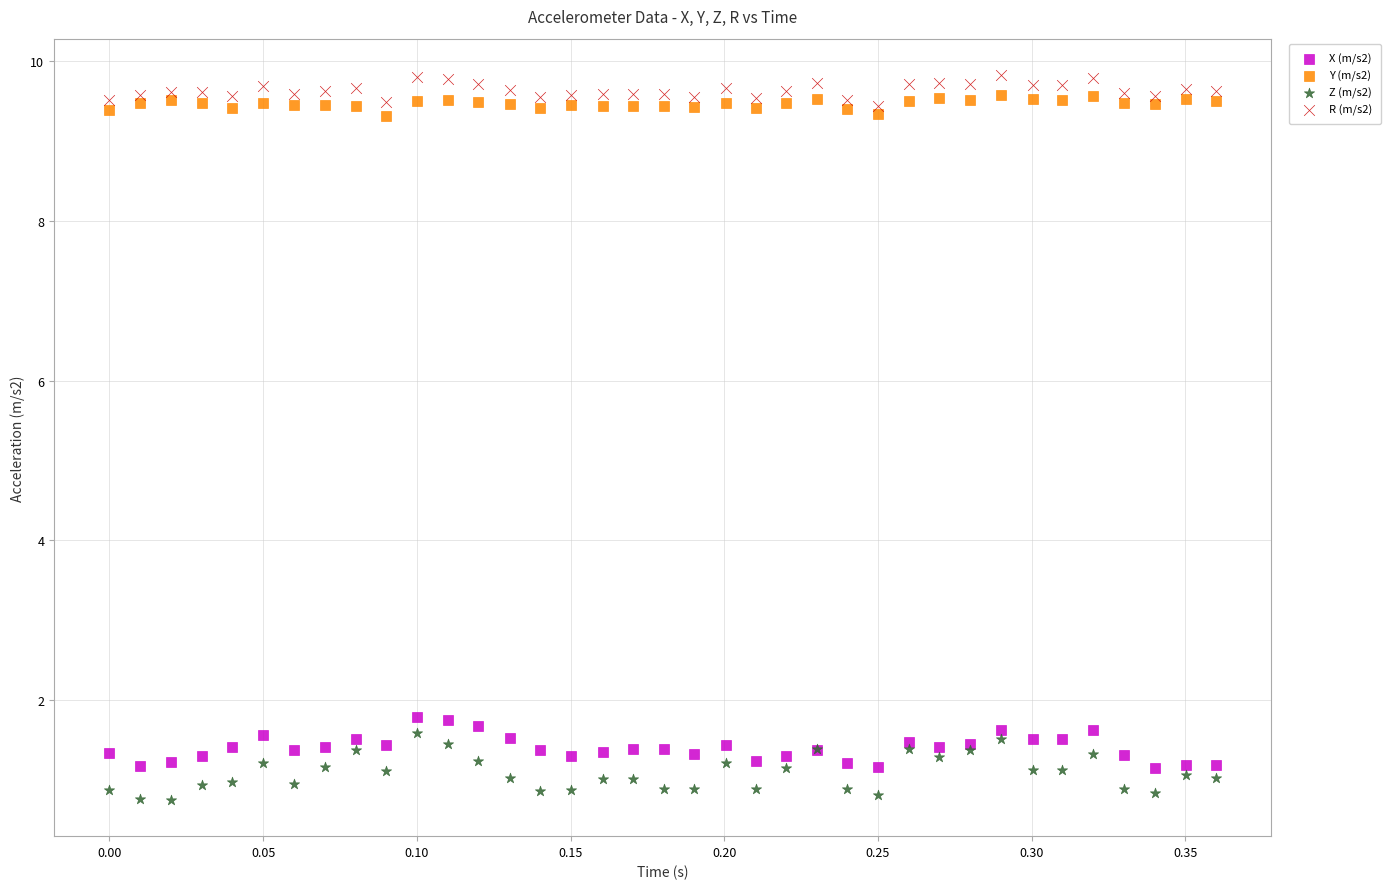

Which series contains the highest Y value?

R (m/s2)